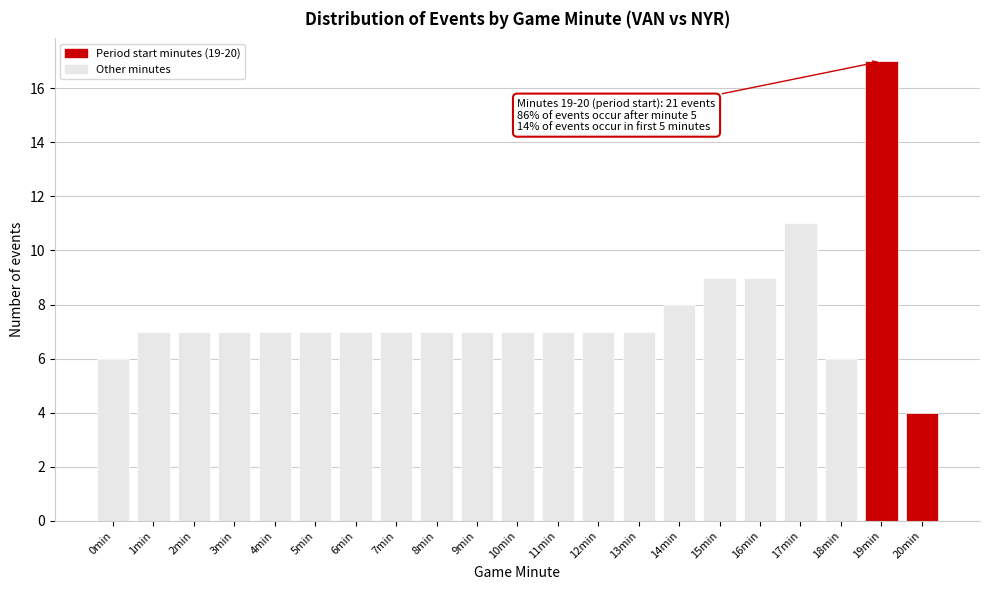

Reading left to right, extract all data points from this chart.

6	7	7	7	7	7	7	7	7	7	7	7	7	7	8	9	9	11	6	17	4